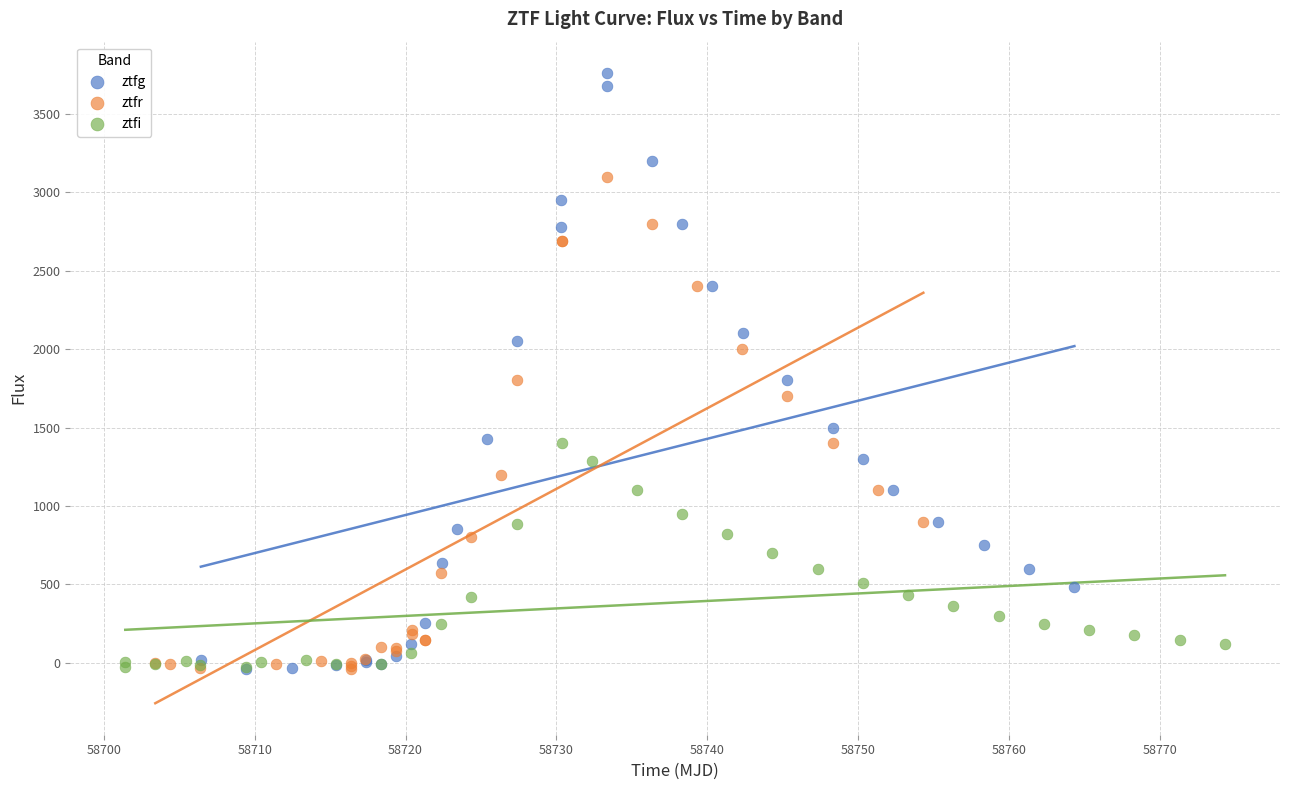

Which series reaches the maximum Y coordinate?

ztfg